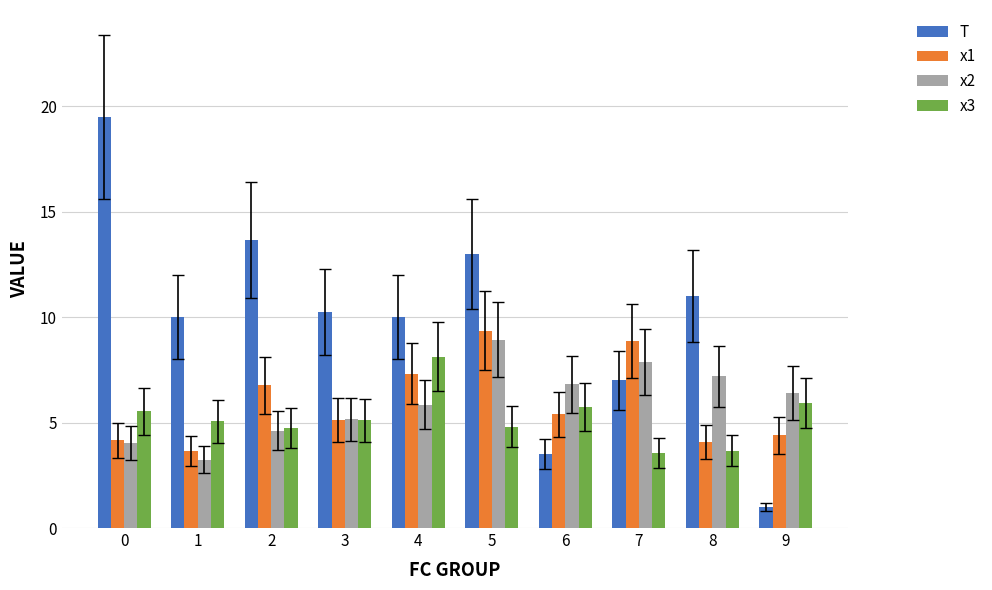

At which category is the sum across all series the highest?

5